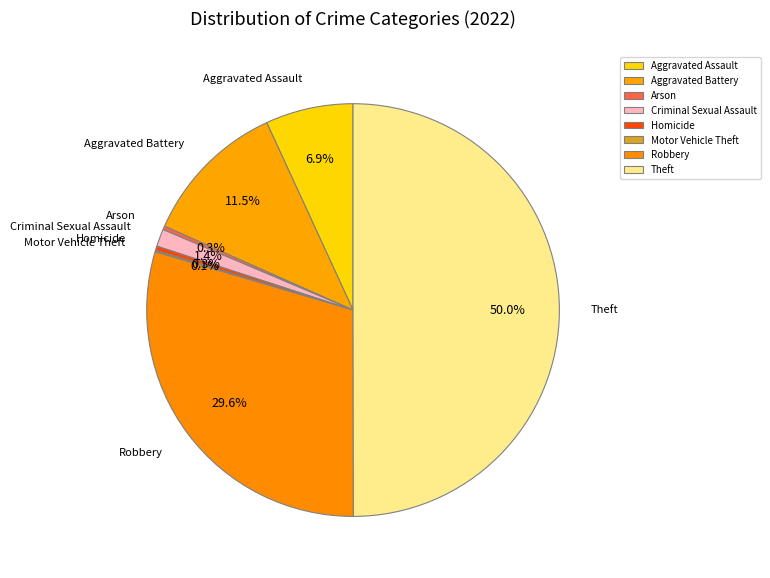

Is the sum of Aggravated Battery and Theft greater than half?

Yes